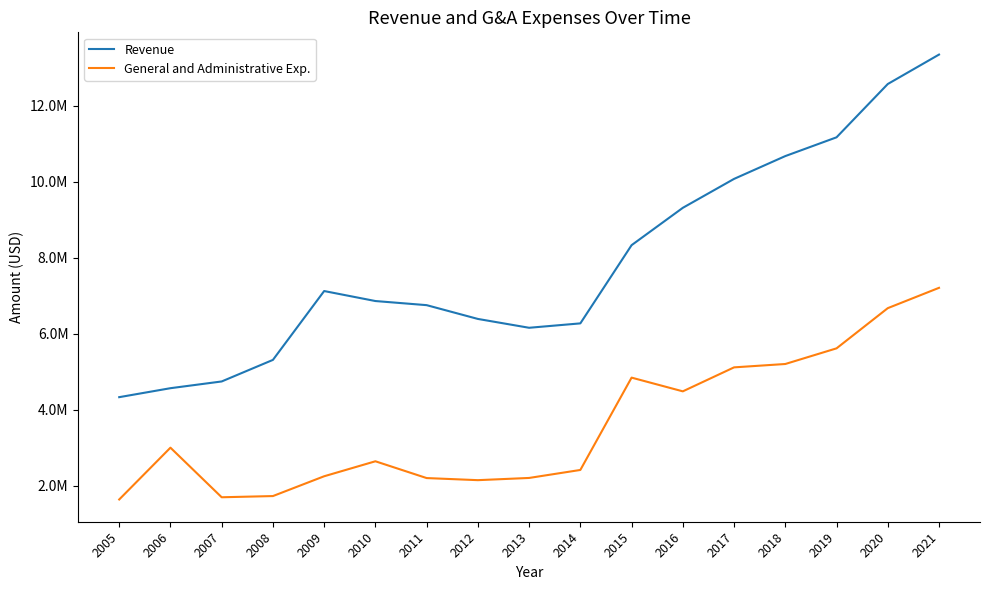

What are all the series names shown in the legend?

Revenue, General and Administrative Exp.